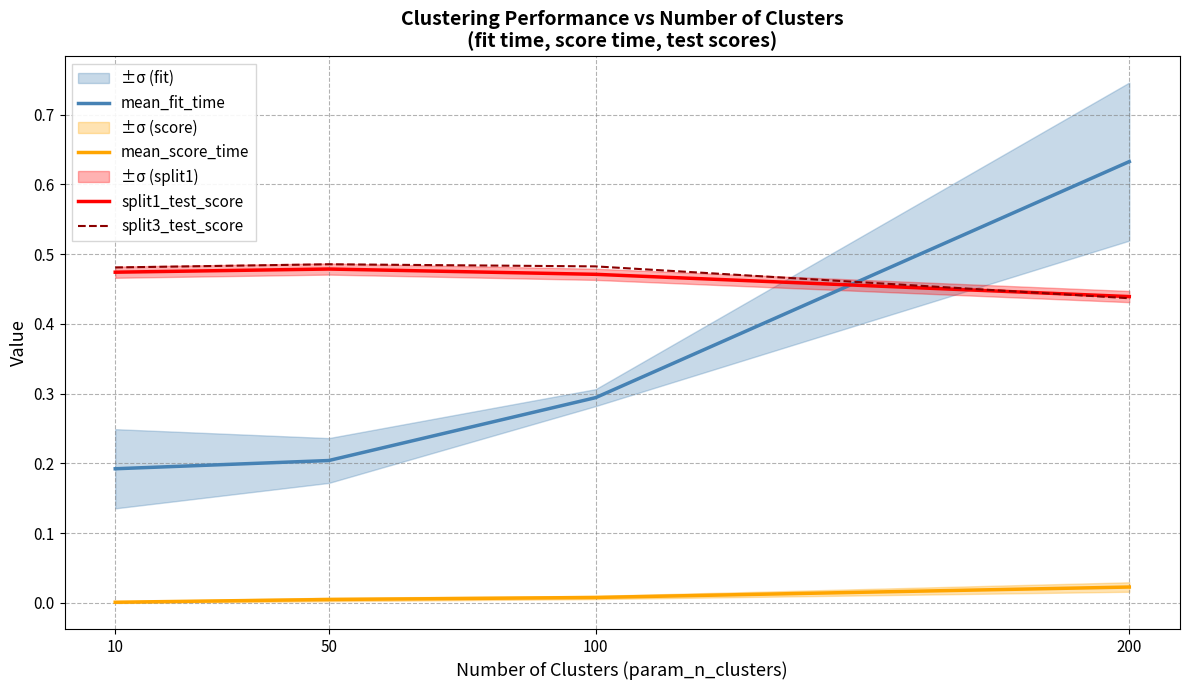

True or false: mean_fit_time has more than 1 interior local peaks.

False